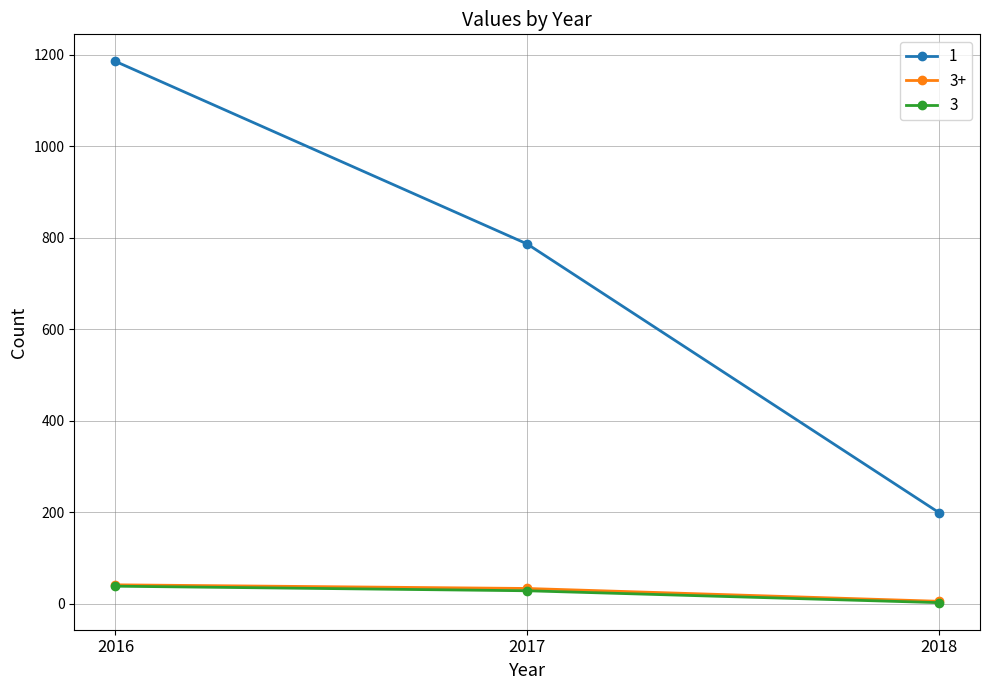

What are all the series names shown in the legend?

1, 3+, 3